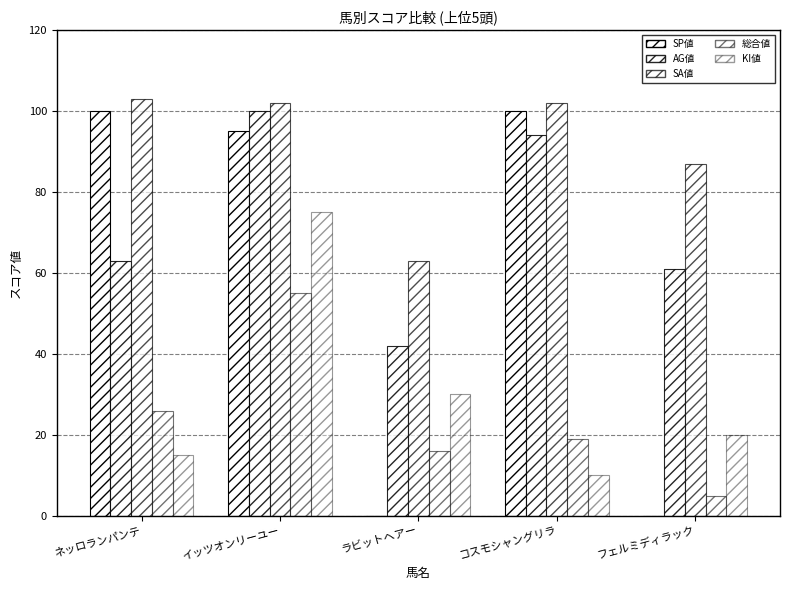

Rank the series by their maximum value, from highest to lowest.

SA値, SP値, AG値, KI値, 総合値